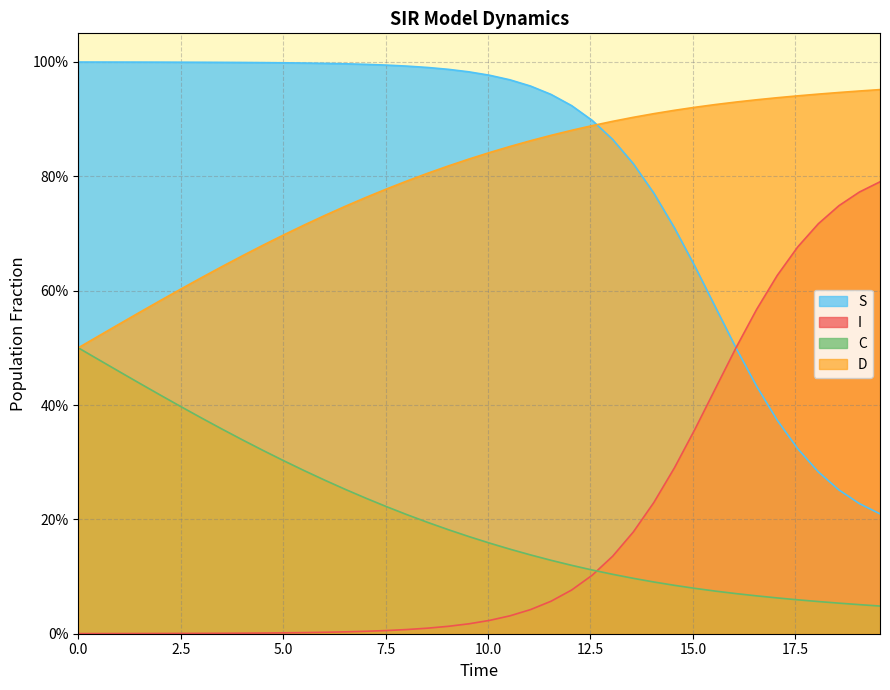

Which series has the largest range (max minus min)?

I